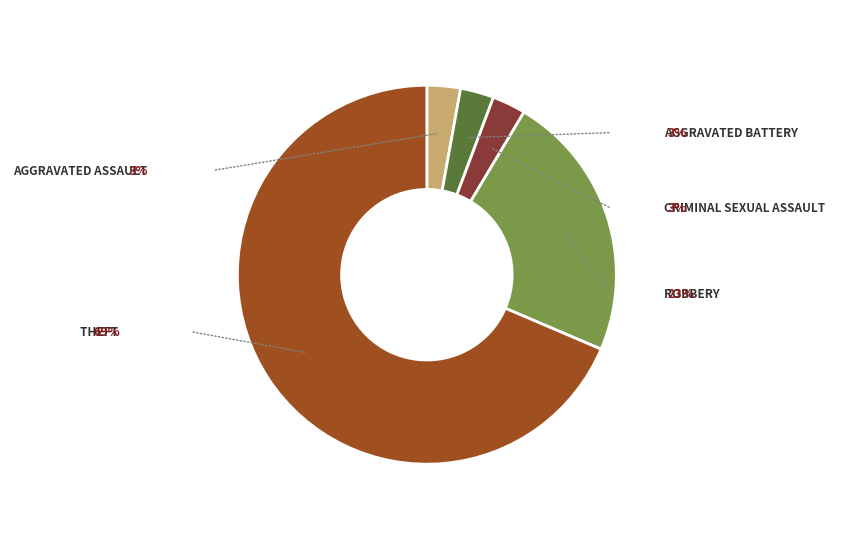

To the nearest percent, what percentage of the pie is Criminal Sexual Assault?

3%